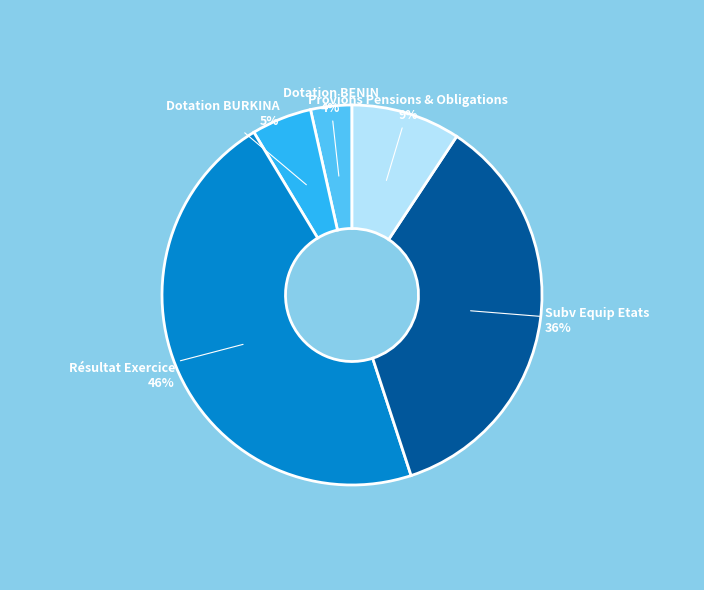

True or false: Provions Pensions & Obligations accounts for 4% of the total.

False